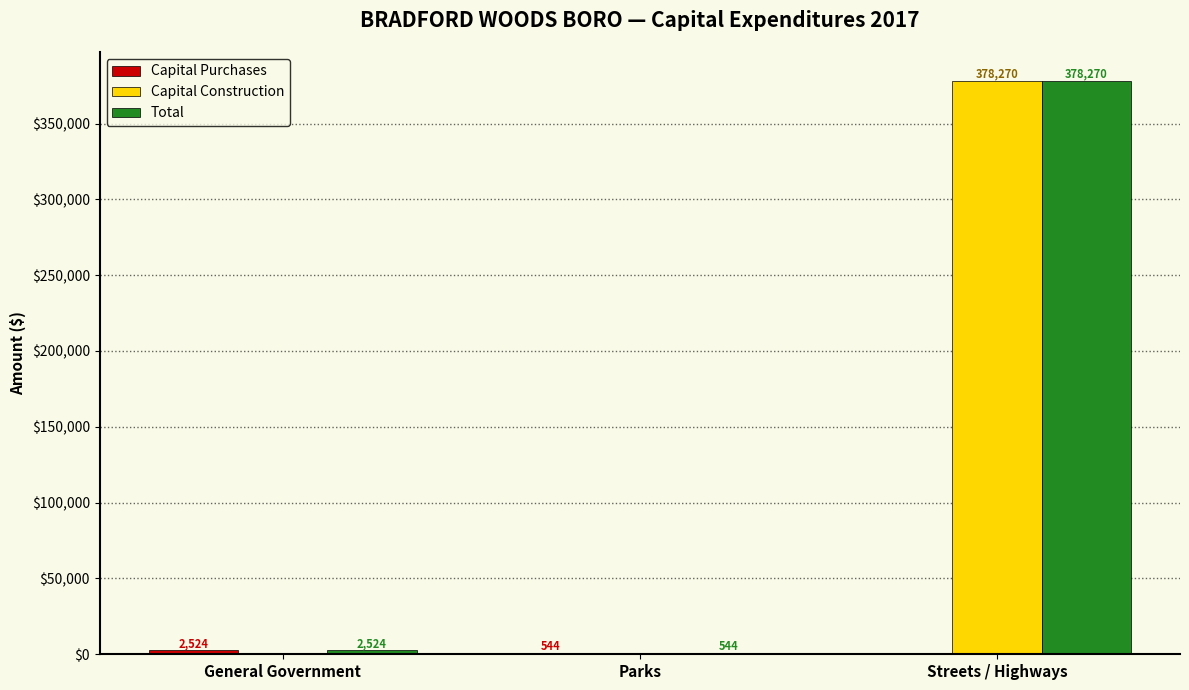

How many categories are shown in the chart?

3